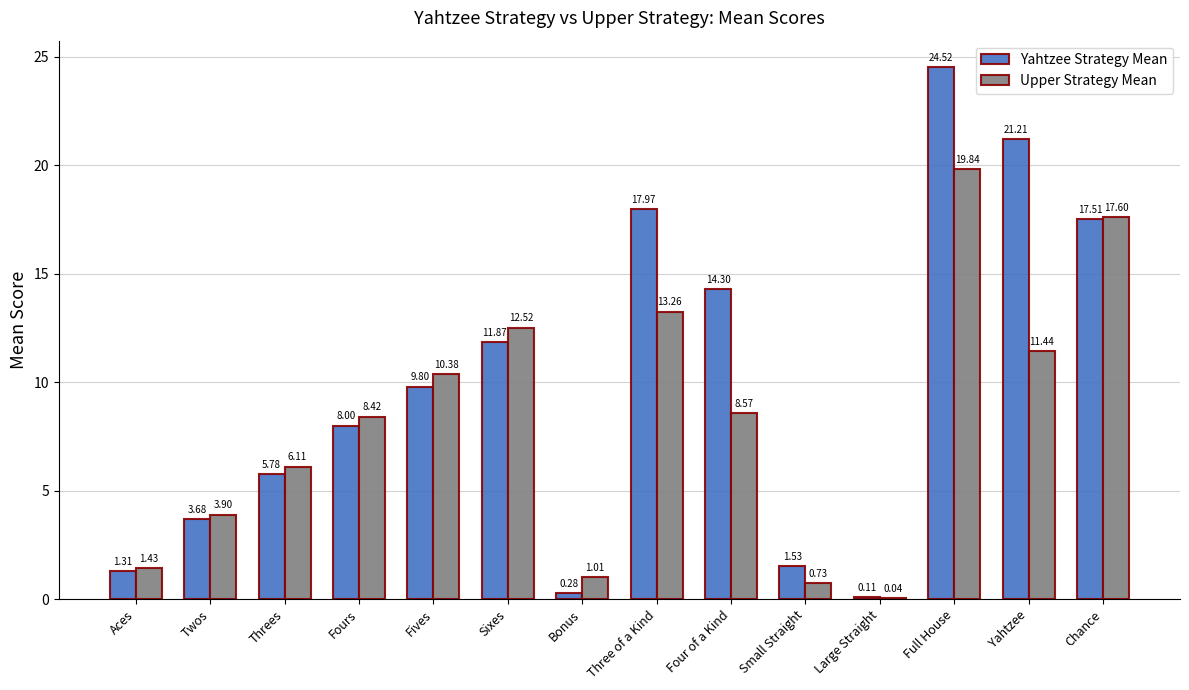

Which series has the largest total across all categories?

Yahtzee Strategy Mean